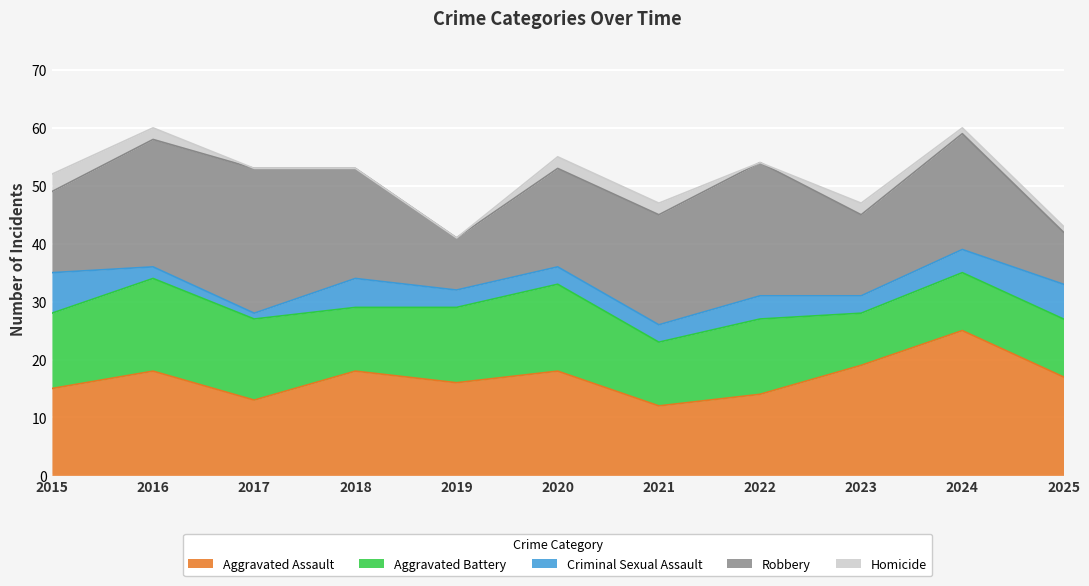

At which label is Homicide closest to 1?

2024